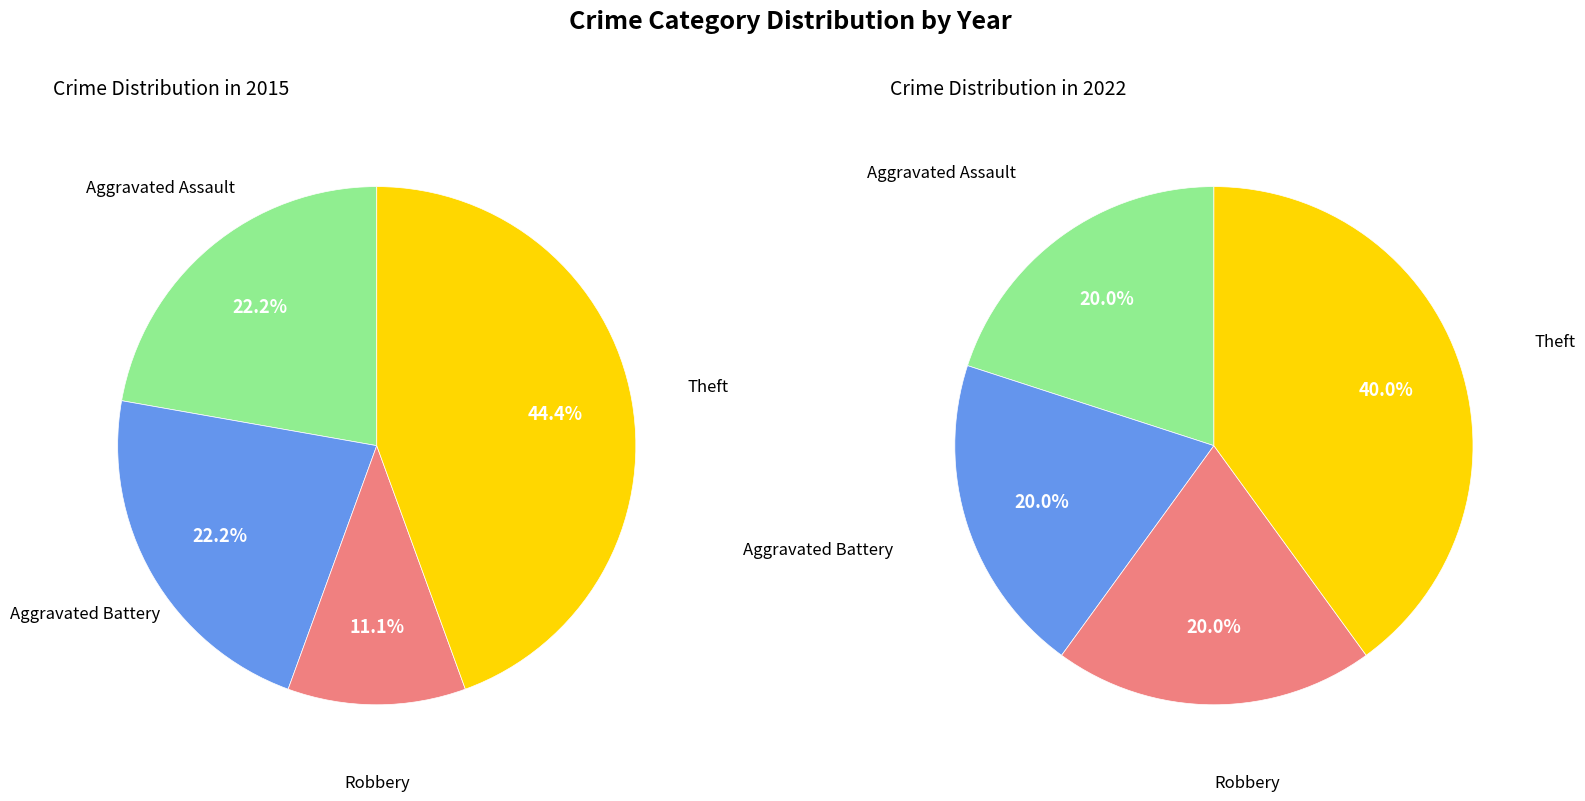

Rank the categories by values_2015 value from highest to lowest.

Theft, Aggravated Assault, Aggravated Battery, Robbery